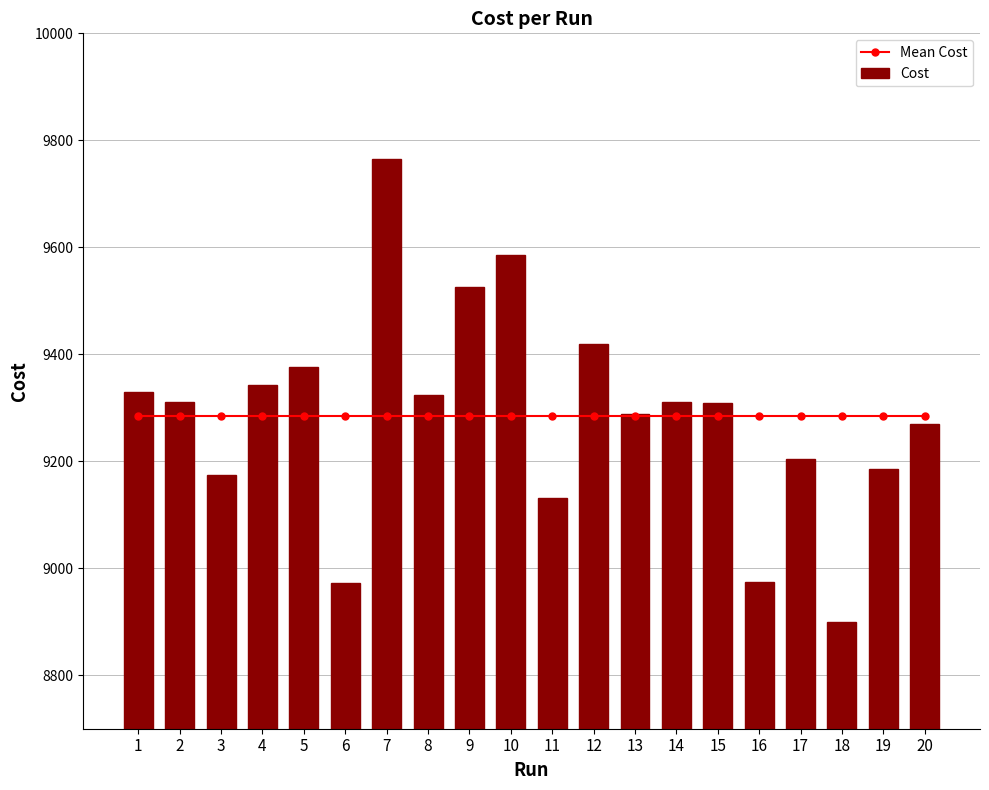

Which has a higher value, 1 or 14?

1